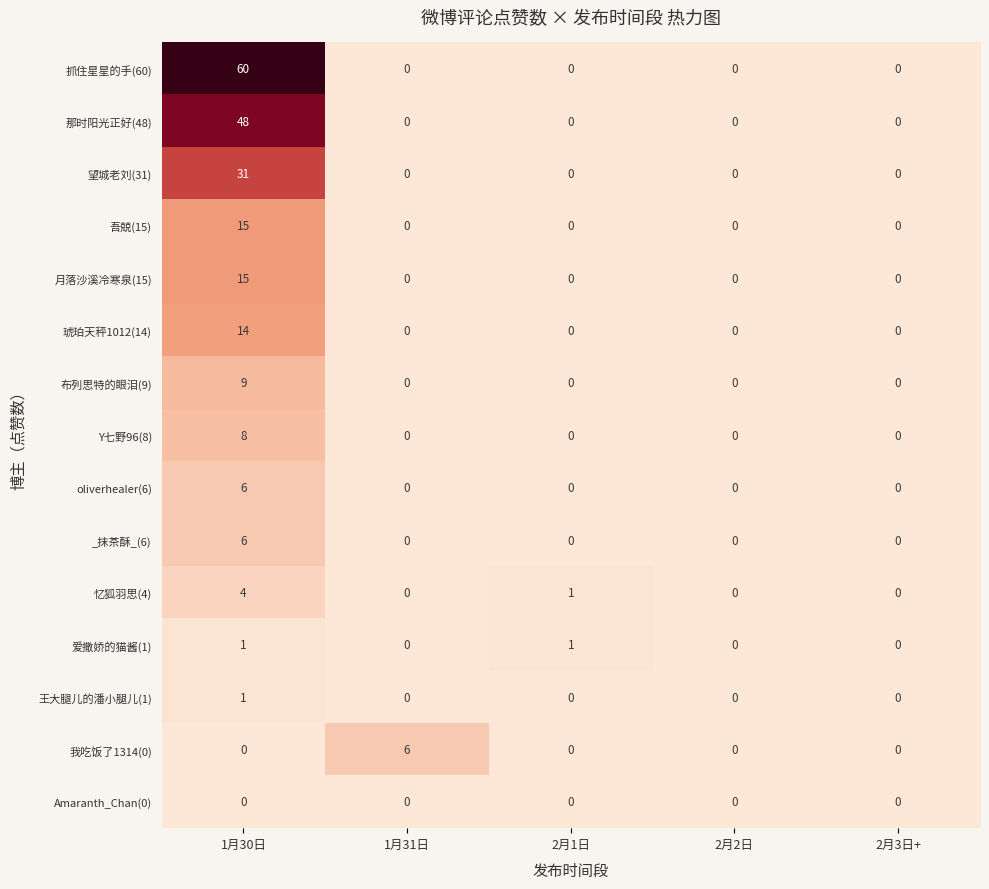

Which series has the widest spread of values?

抓住星星的手(60)